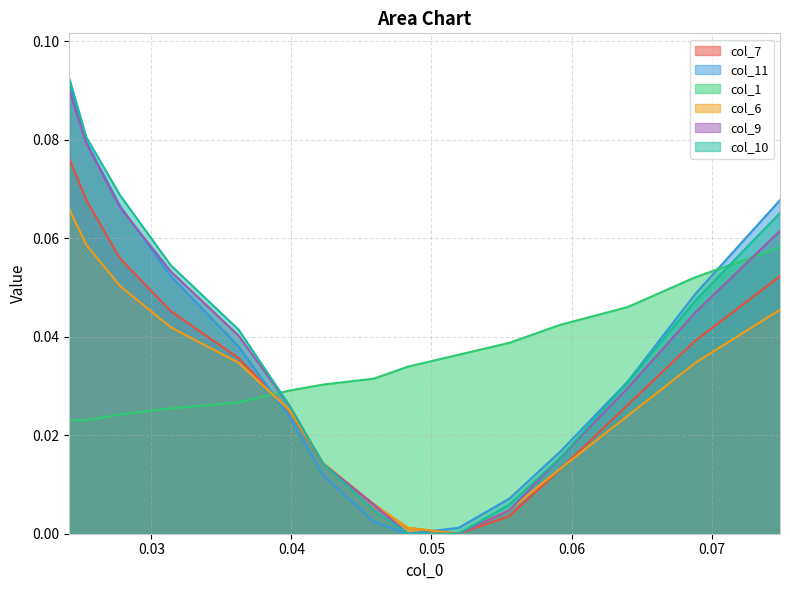

Which series has the largest total across all categories?

col_10